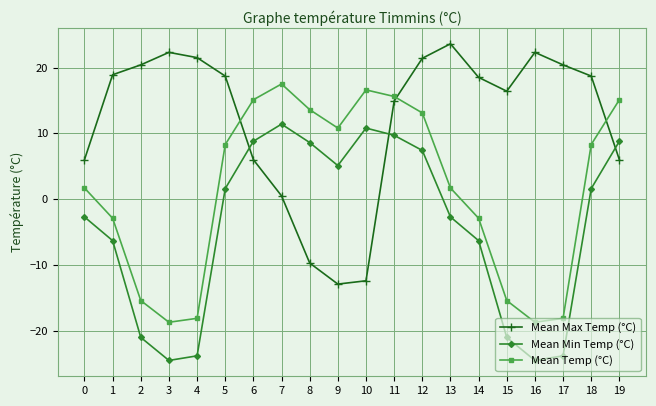

At which category does Mean Temp (°C) reach its first local peak?

7